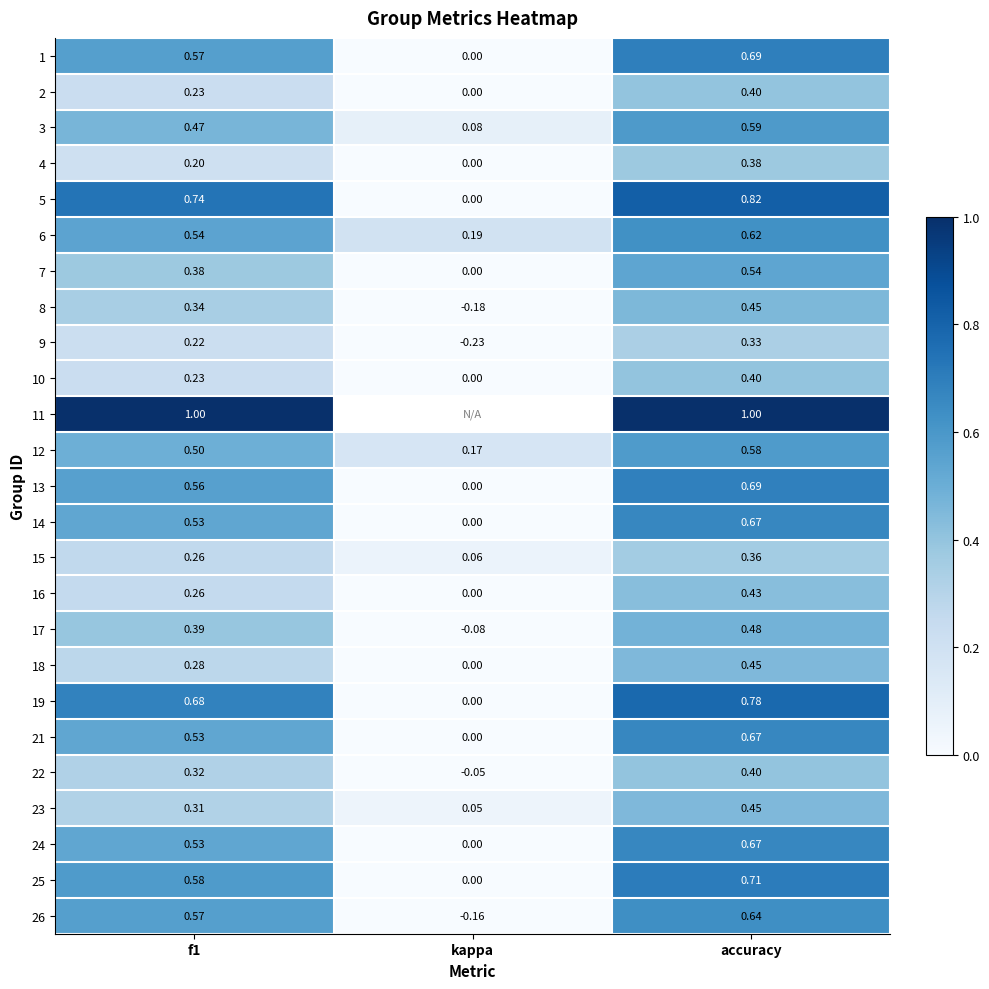

At which label does 2 reach its peak?

accuracy